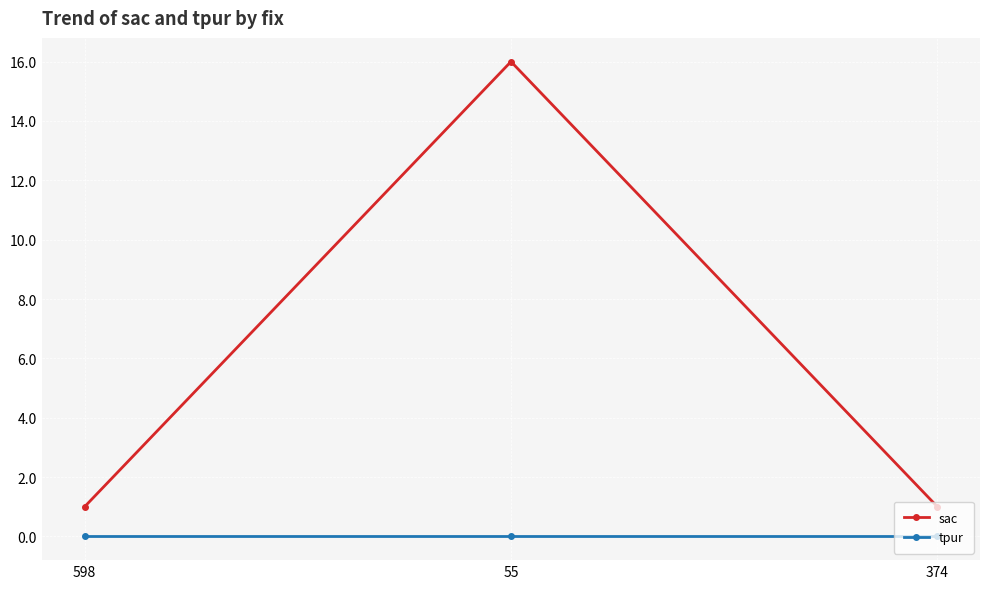

Reading left to right, transcribe all the data shown in this chart.

sac: 1	16	1
tpur: 0	0	0